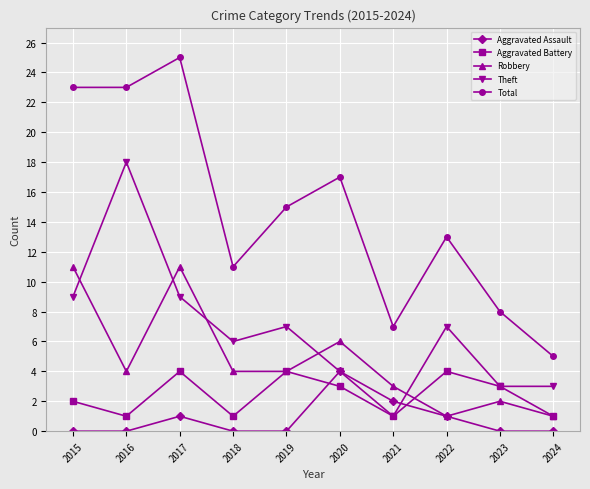

Count the Aggravated Battery values in the range 1 to 4.

10